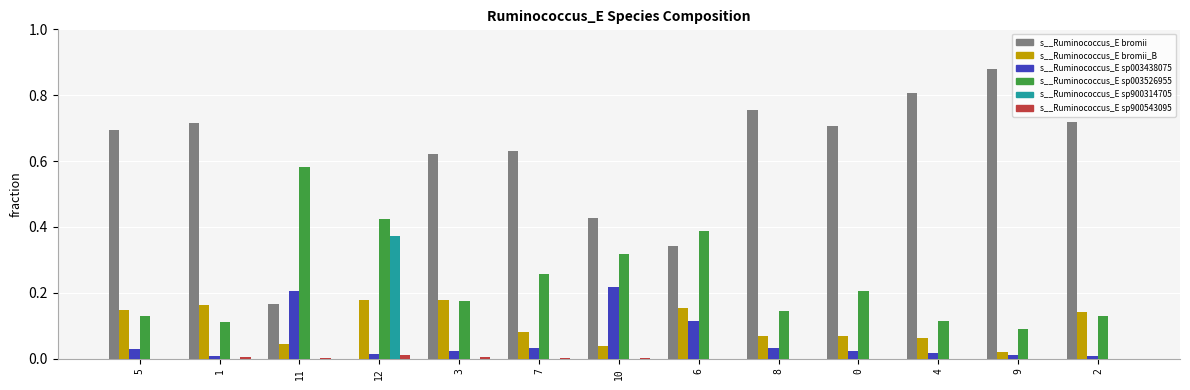

Which series has the largest total across all categories?

s__Ruminococcus_E bromii